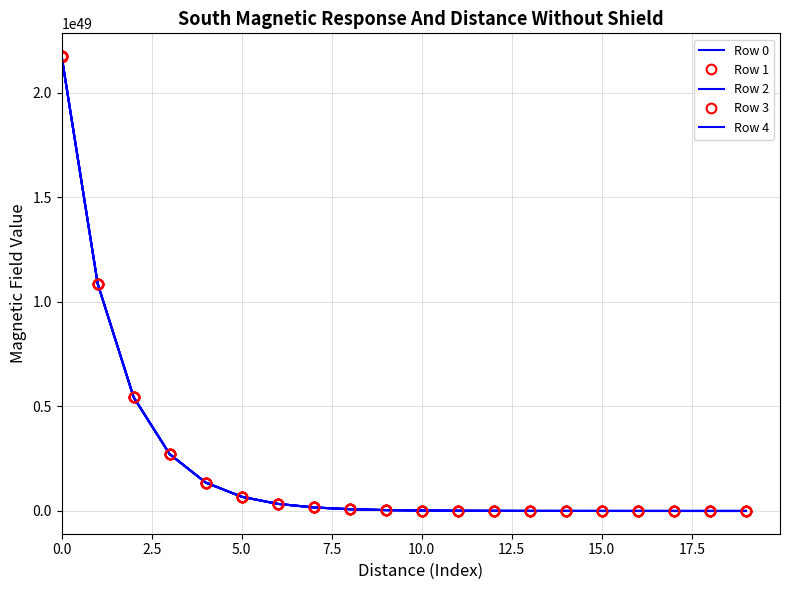

Does the chart have visible grid lines?

Yes